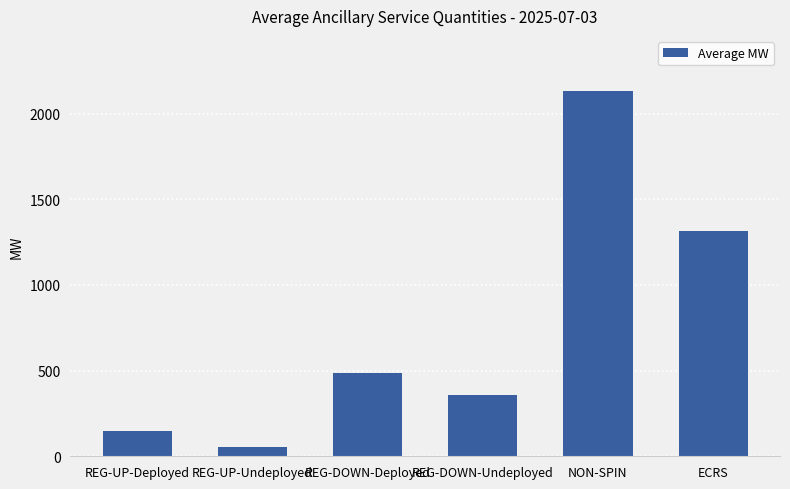

How many series are shown in this chart?

1